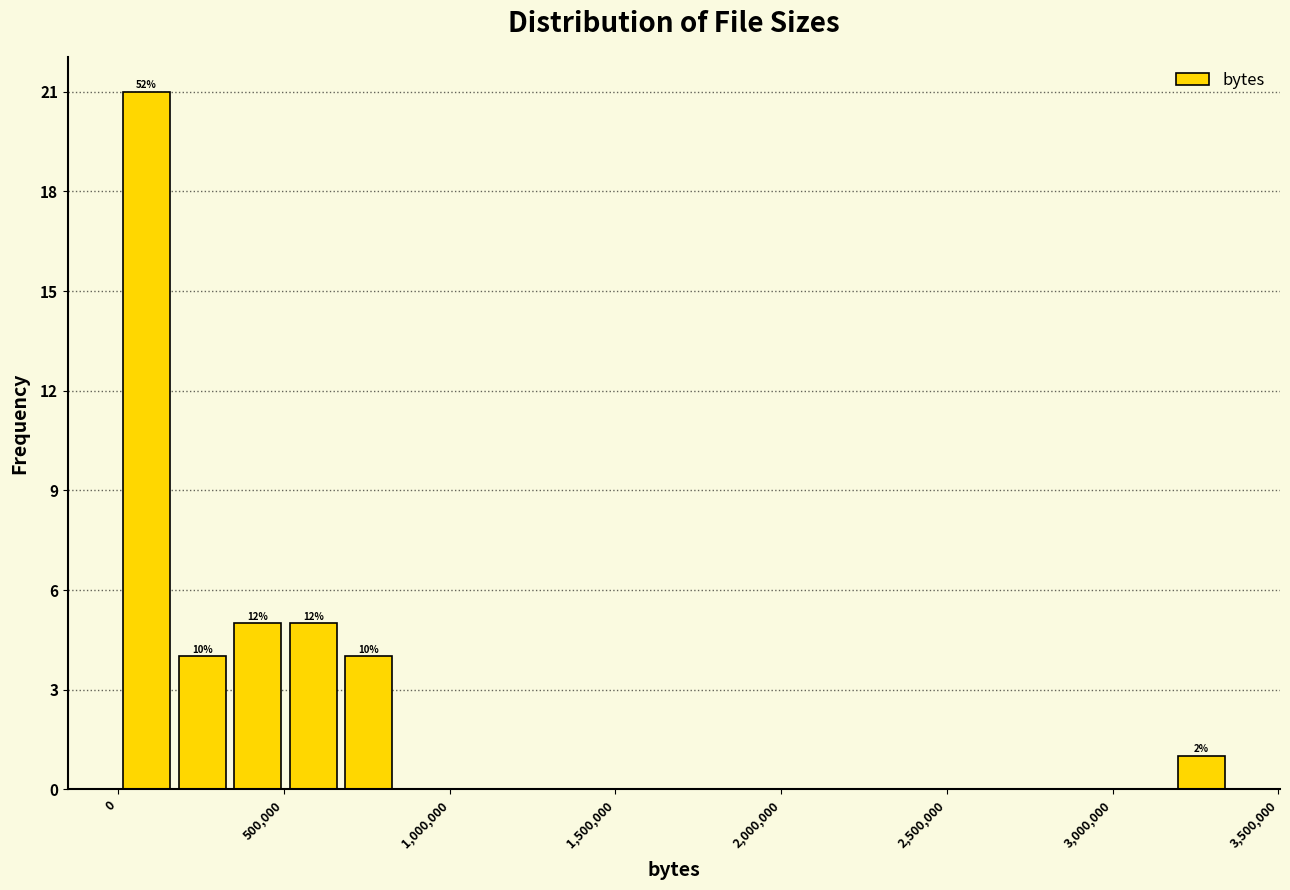

Around what value on the x-axis is the tallest bar? Give the approximate position of its centre, as read against the axis.

100000